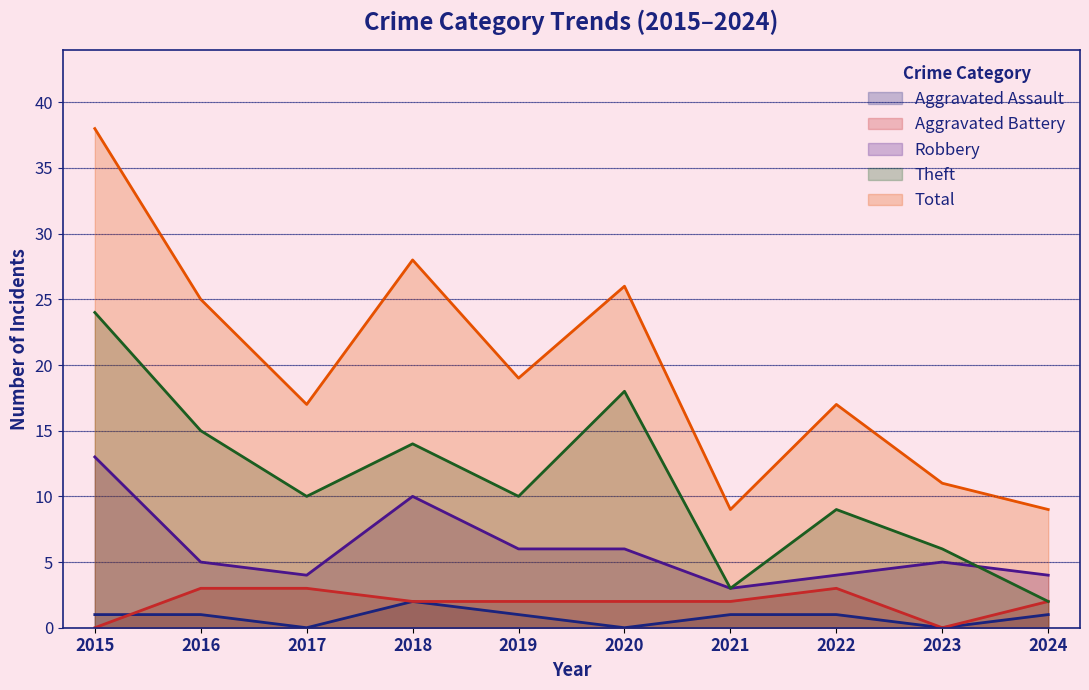

What is the total value across all series at 2017?

34